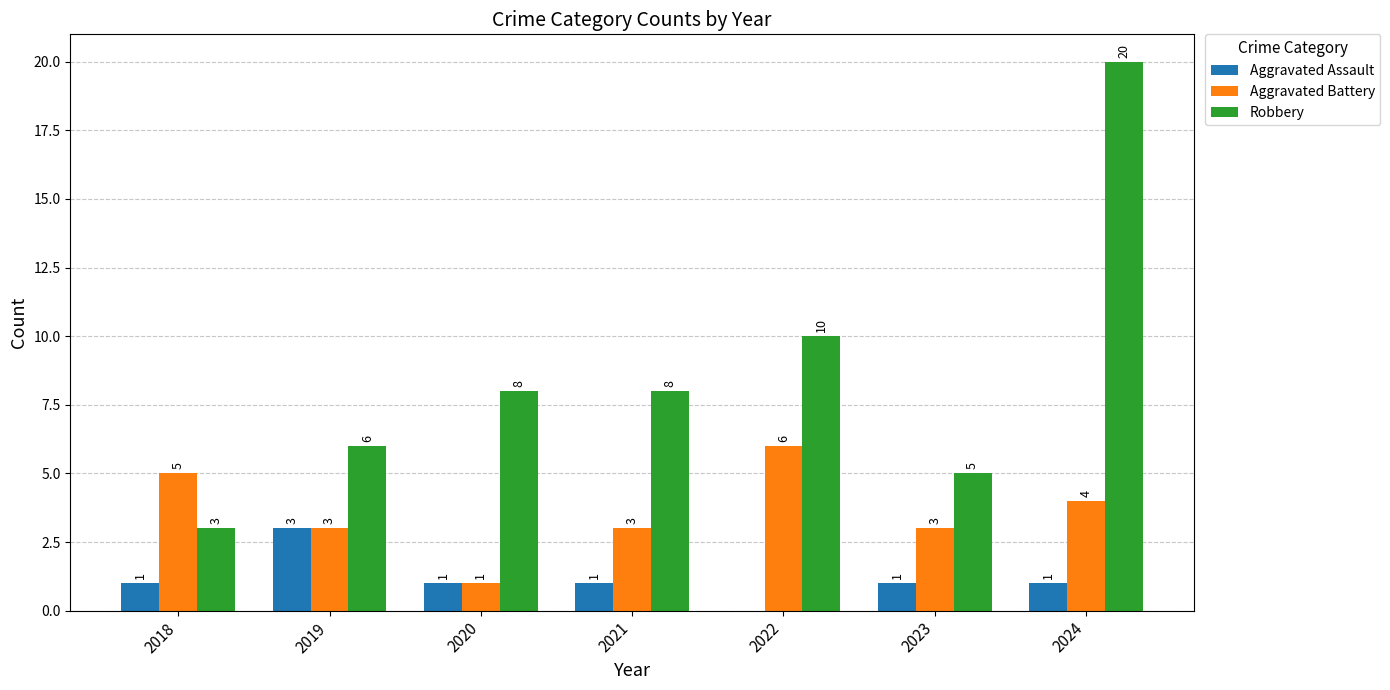

Which series has the largest range (max minus min)?

Robbery